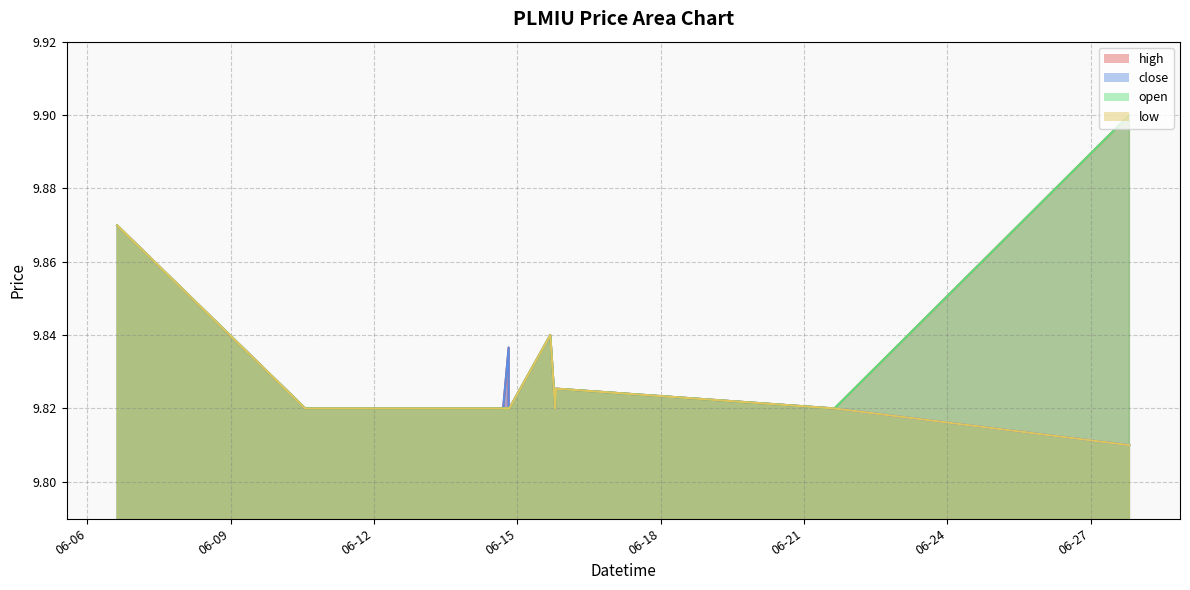

Reading left to right, transcribe all the data shown in this chart.

high: 9.9	9.8	9.8	9.8	9.8	9.8	9.8	9.8	9.8	9.8	9.8	9.8	9.8	9.8	9.8	9.8	9.8	9.9
close: 9.9	9.8	9.8	9.8	9.8	9.8	9.8	9.8	9.8	9.8	9.8	9.8	9.8	9.8	9.8	9.8	9.8	9.8
open: 9.9	9.8	9.8	9.8	9.8	9.8	9.8	9.8	9.8	9.8	9.8	9.8	9.8	9.8	9.8	9.8	9.8	9.9
low: 9.9	9.8	9.8	9.8	9.8	9.8	9.8	9.8	9.8	9.8	9.8	9.8	9.8	9.8	9.8	9.8	9.8	9.8